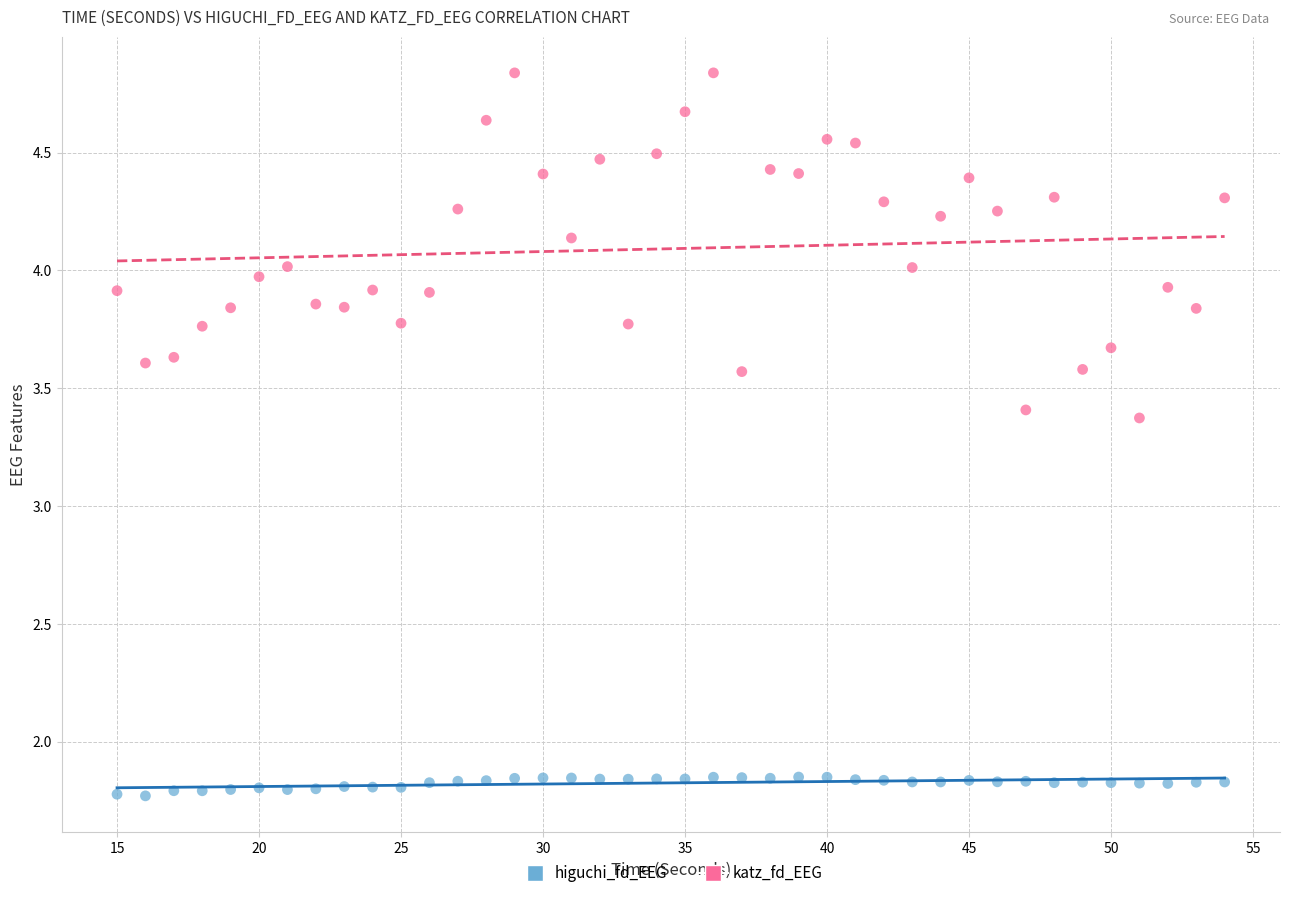

Which series reaches the maximum Y coordinate?

katz_fd_EEG